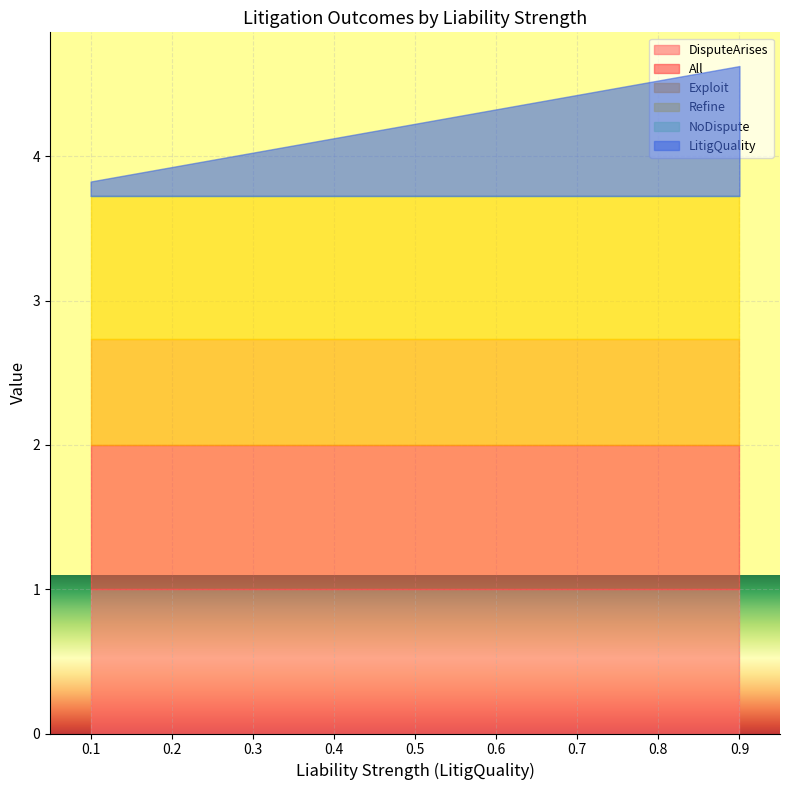

Where is All nearest to the value 1?

8